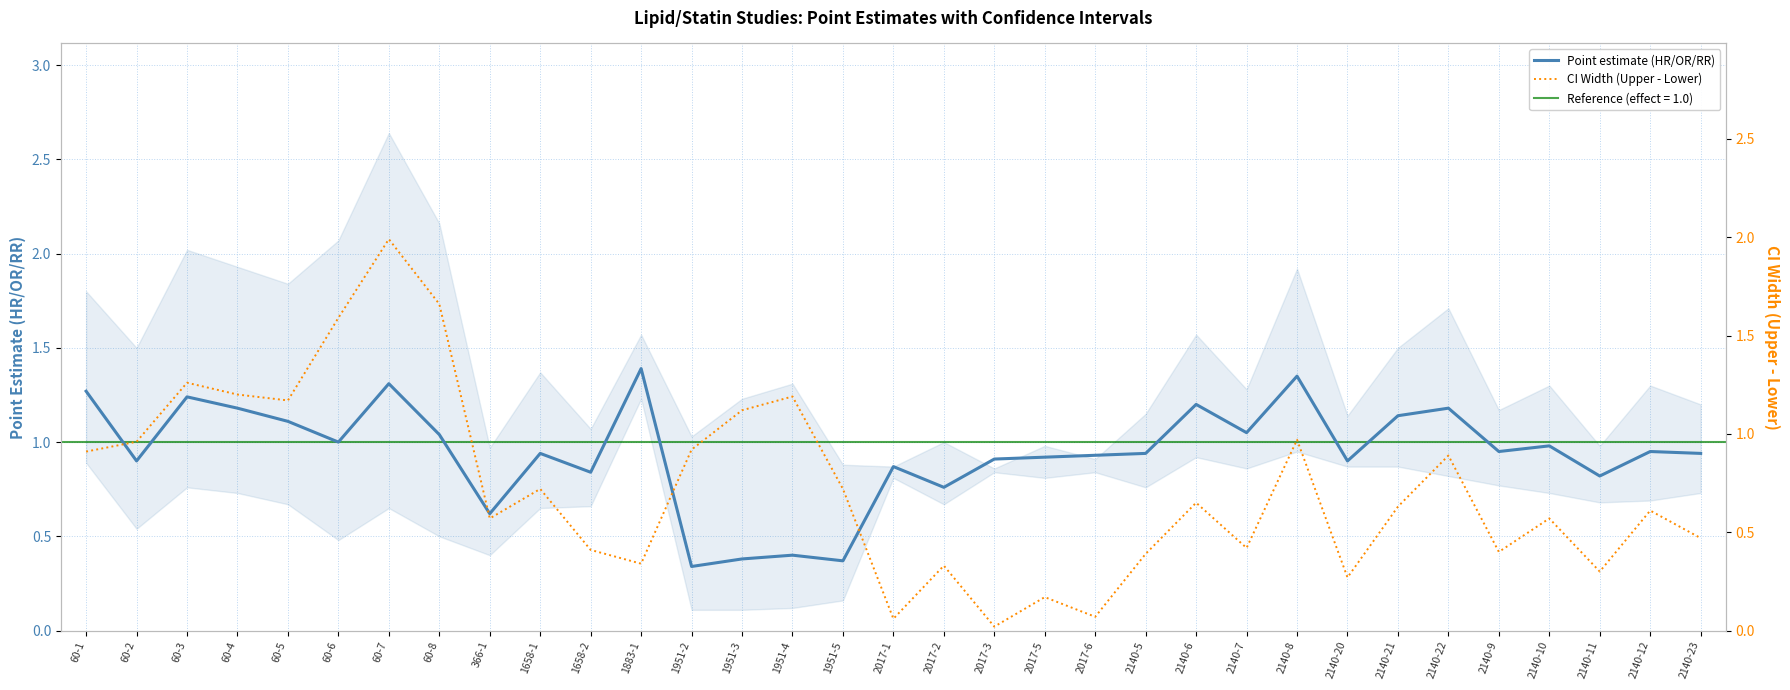

List the series in order of their overall mean, lowest first.

CI Width (Upper - Lower), Point estimate (HR/OR/RR)